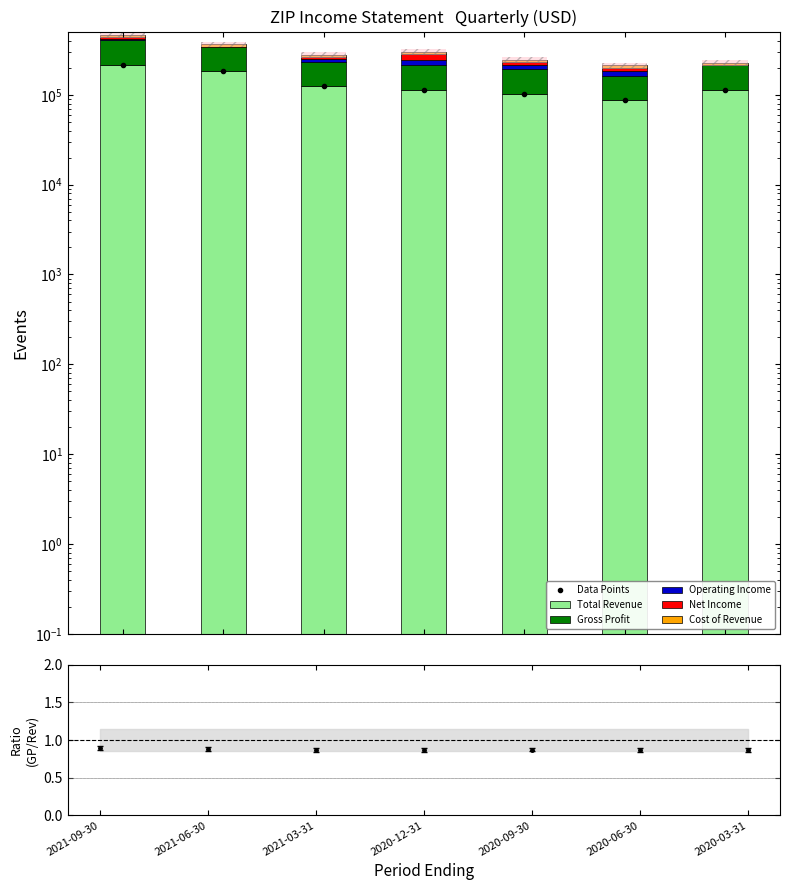

Does the chart contain stacked bars?

No